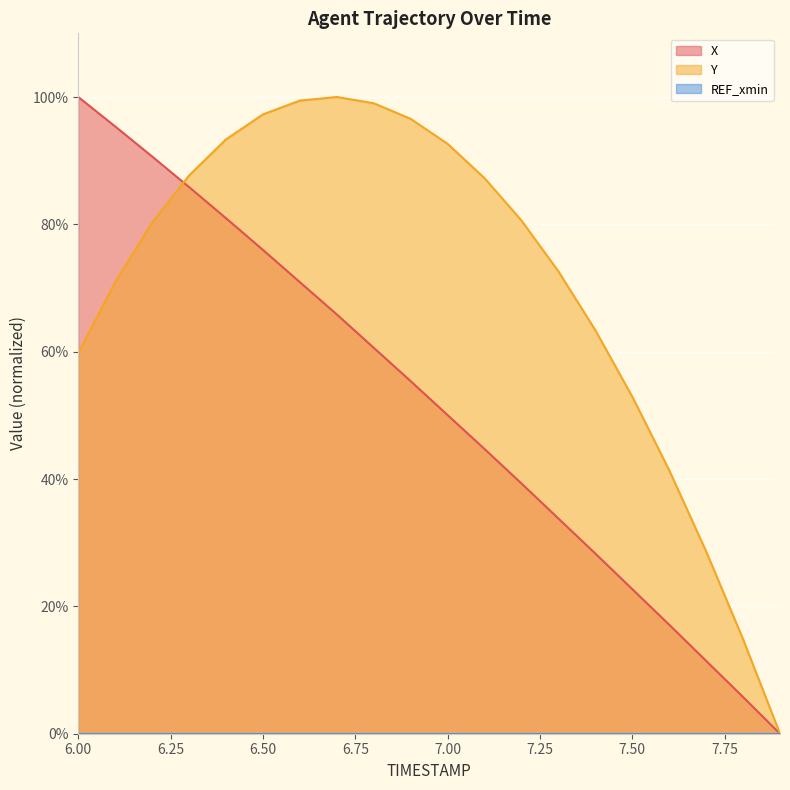

Rank the categories by Y value from lowest to highest.

7.9, 7.8, 7.7, 7.6, 7.5, 6.0, 7.4, 6.1, 7.3, 6.2, 7.2, 7.1, 6.3, 7.0, 6.4, 6.9, 6.5, 6.8, 6.6, 6.7